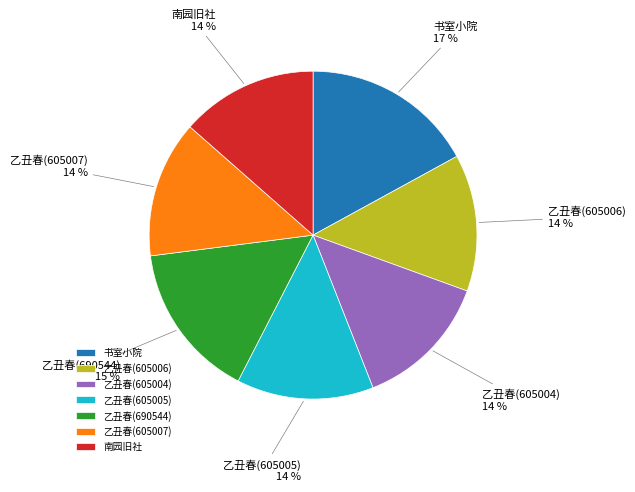

To the nearest percent, what percentage of the pie is 乙丑春(605007)?

14%